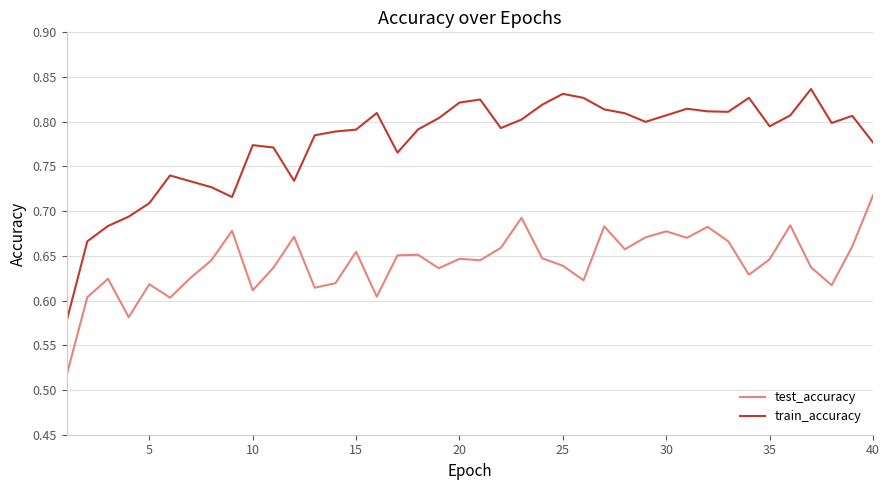

Which series has the widest spread of values?

train_accuracy